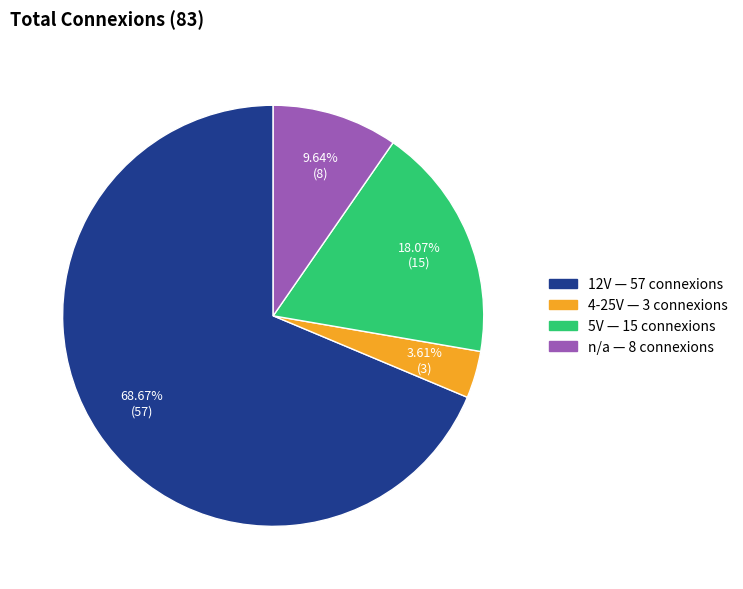

Does any single category account for the majority?

Yes